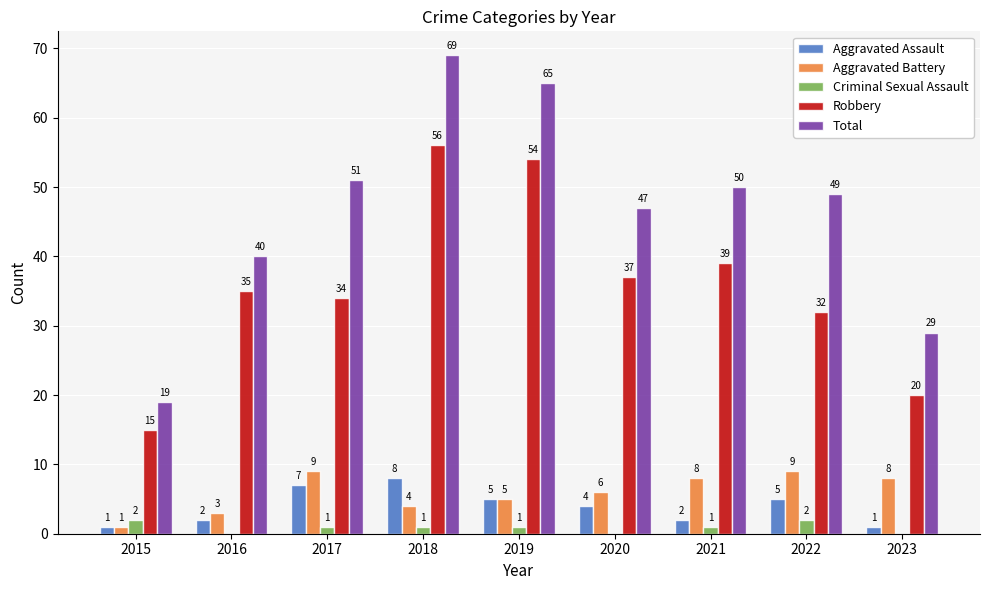

What is the sum of all Aggravated Battery values?

53